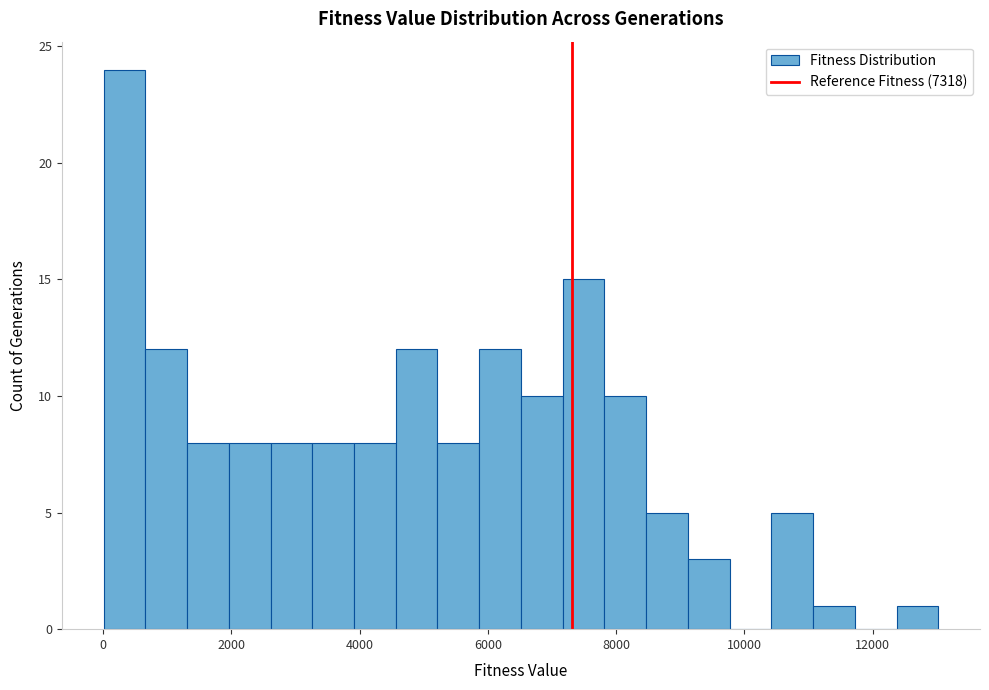

Around what value on the x-axis is the tallest bar? Give the approximate position of its centre, as read against the axis.

400